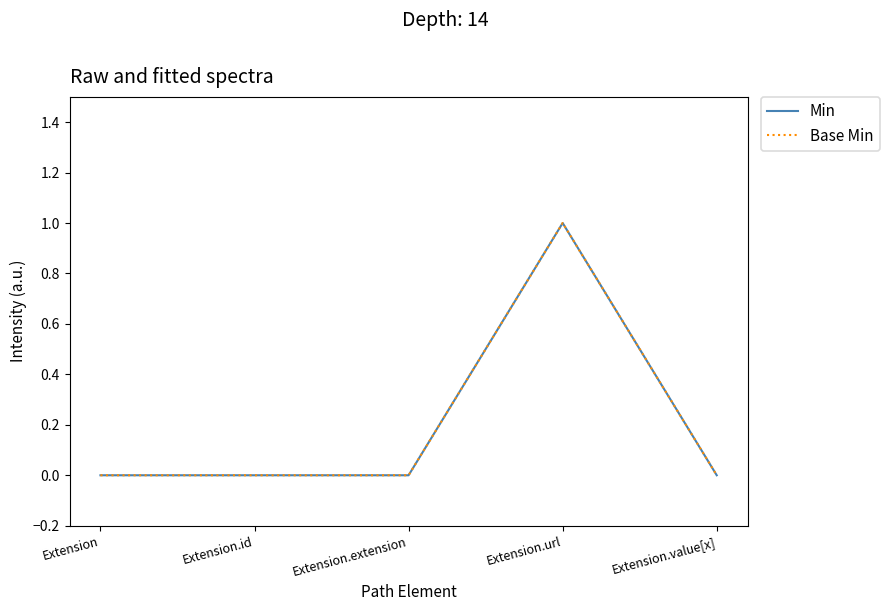

What is the difference between the maximum and minimum values in the Base Min series?

1